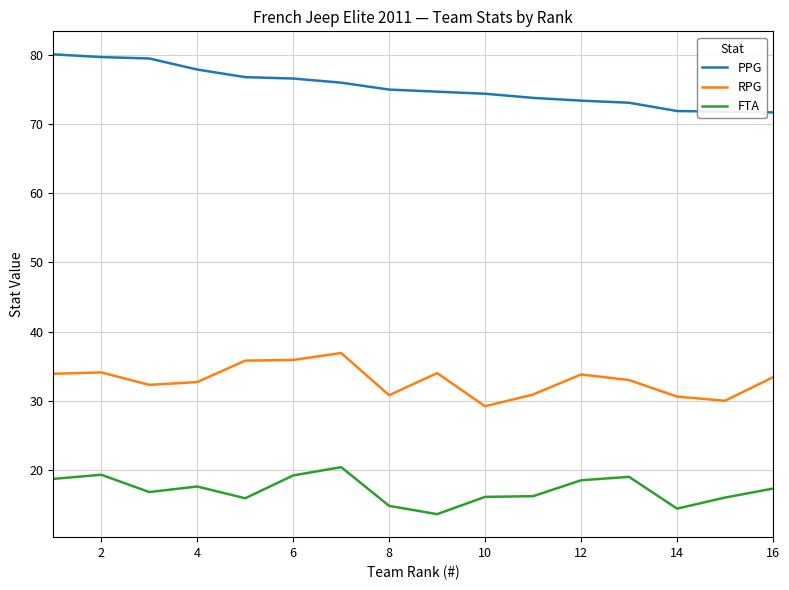

What is the highest value of the RPG series?

36.9